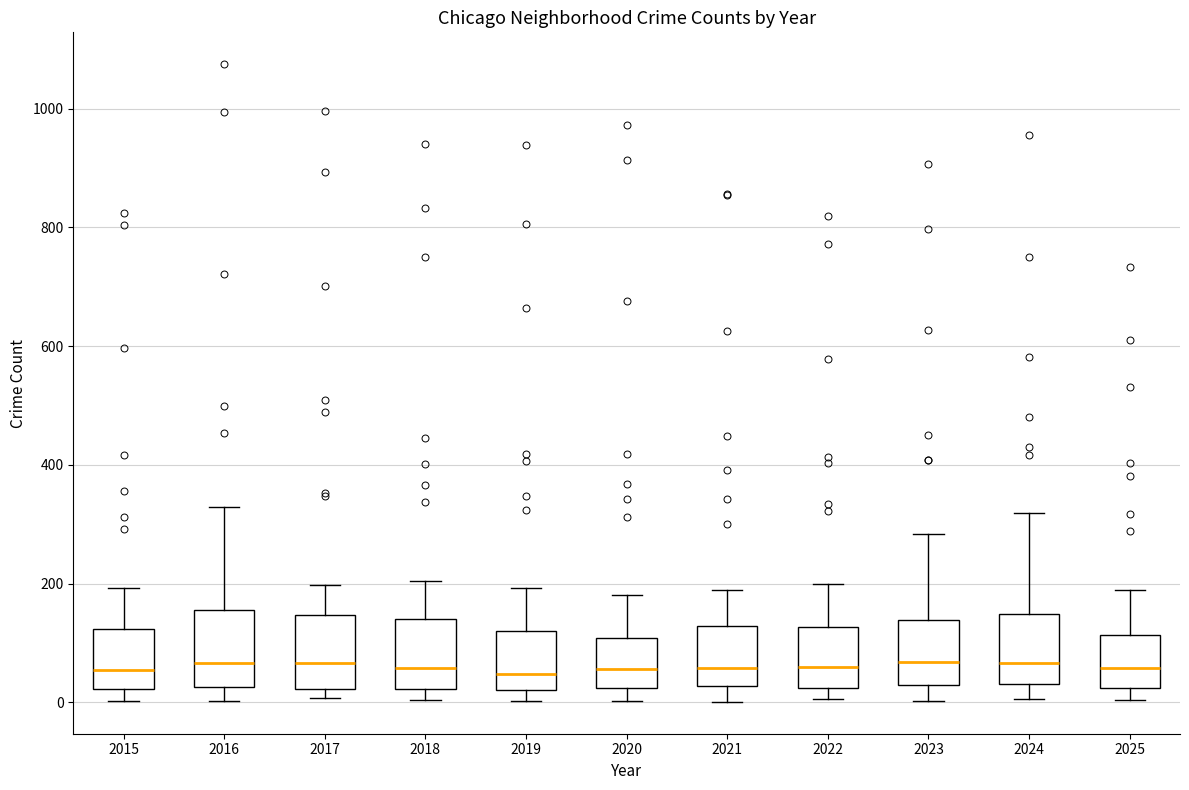

Where is the upper edge of the box at x = 2020 on the y-axis? The values are not printed on the chart, so give them approximately, as read against the axis.

100